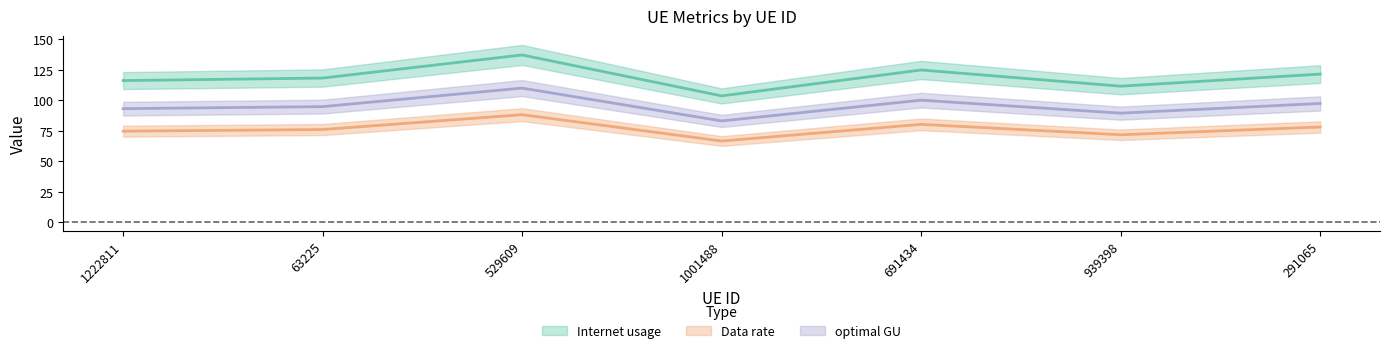

Which category has the lowest value in the Internet usage series?

1001488